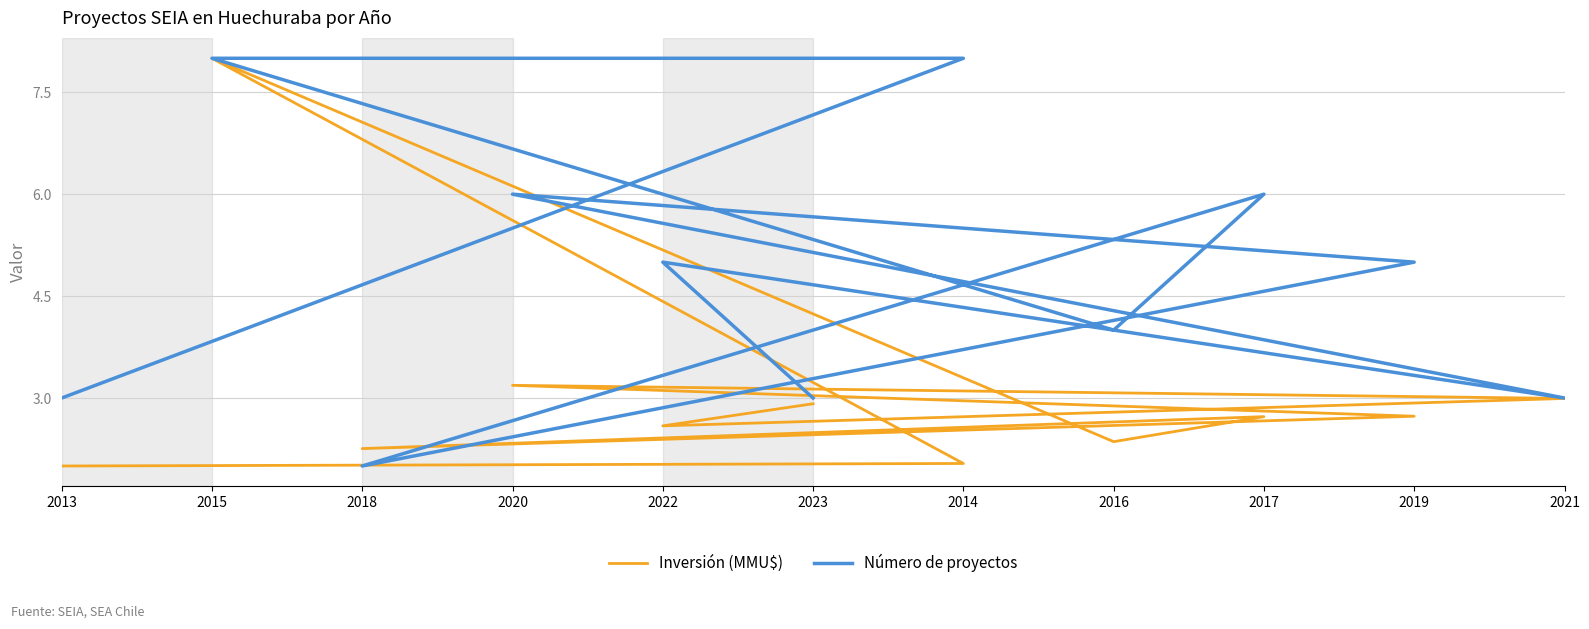

What is the minimum value for Inversión (MMU$)?

2.0